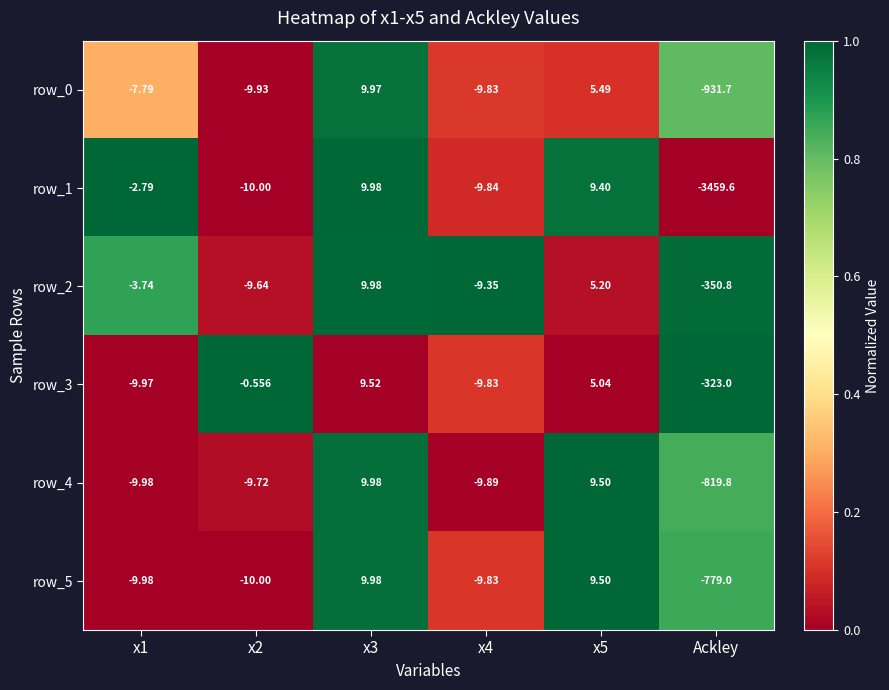

Which category has the lowest value across all series?

Ackley